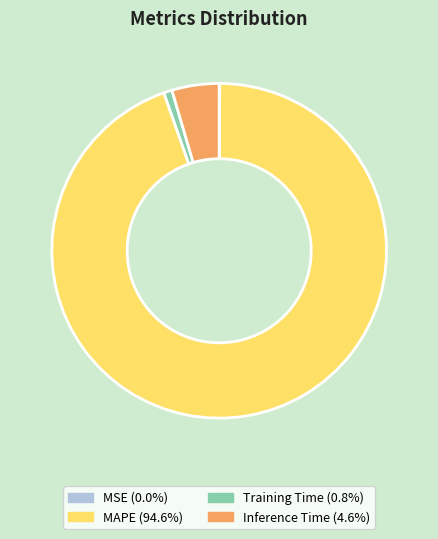

Is the sum of Training Time and MAPE greater than half?

Yes